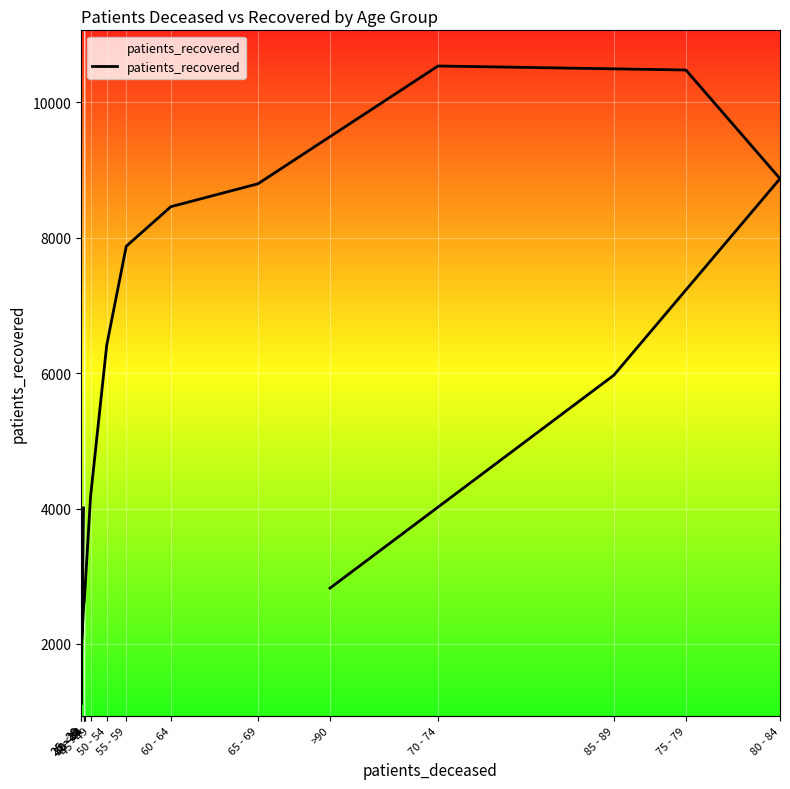

Which has a higher value, 45 - 49 or 25 - 29?

45 - 49